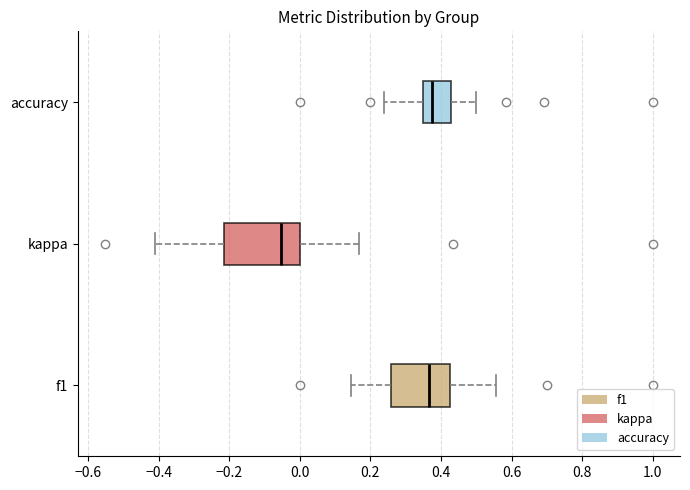

Where does the left whisker of the box for accuracy end on the x-axis? The values are not printed on the chart, so give them approximately, as read against the axis.

0.24